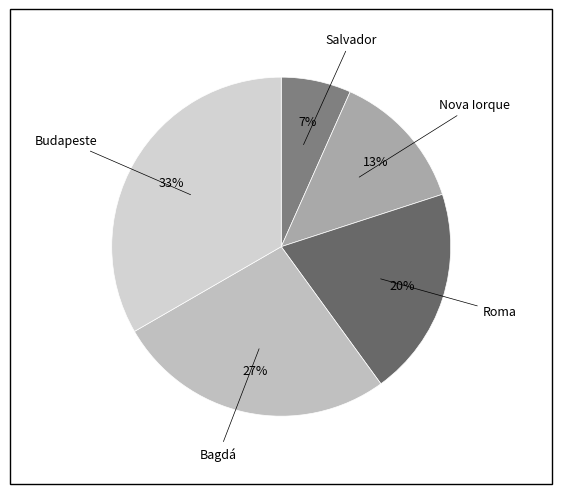

How many segments does this pie chart have?

5